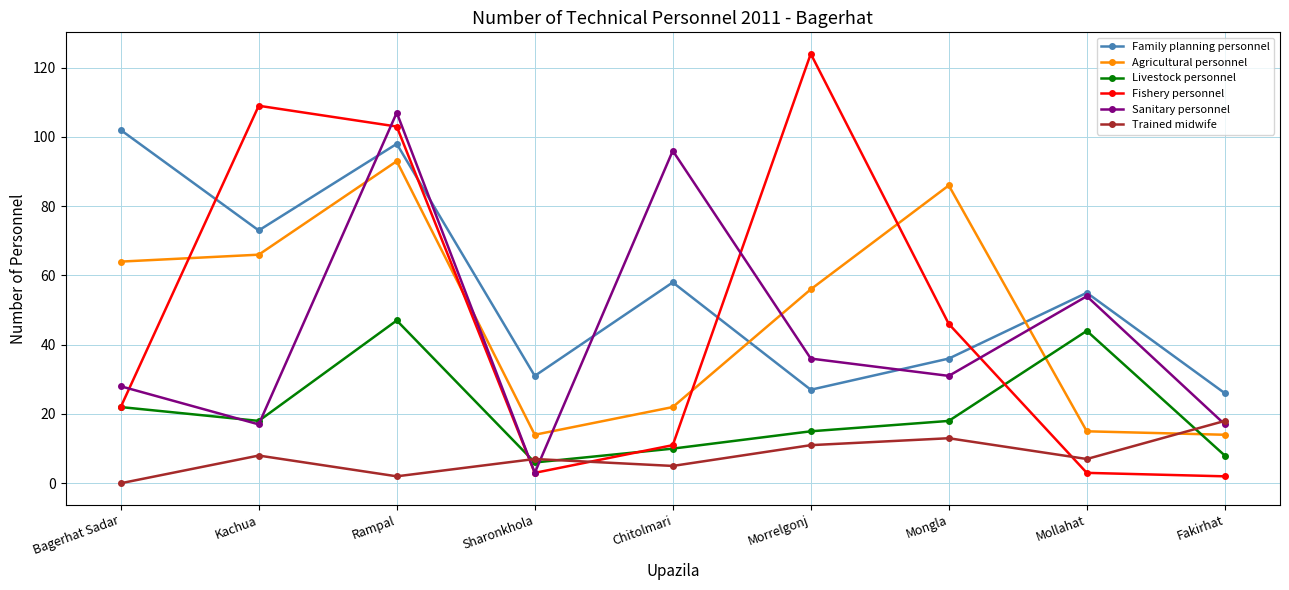

How many categories are shown in the chart?

9